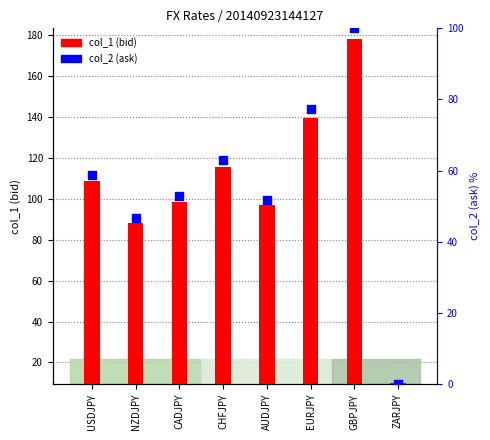

Which series has the largest Y range (max minus min)?

col_1 (bid)